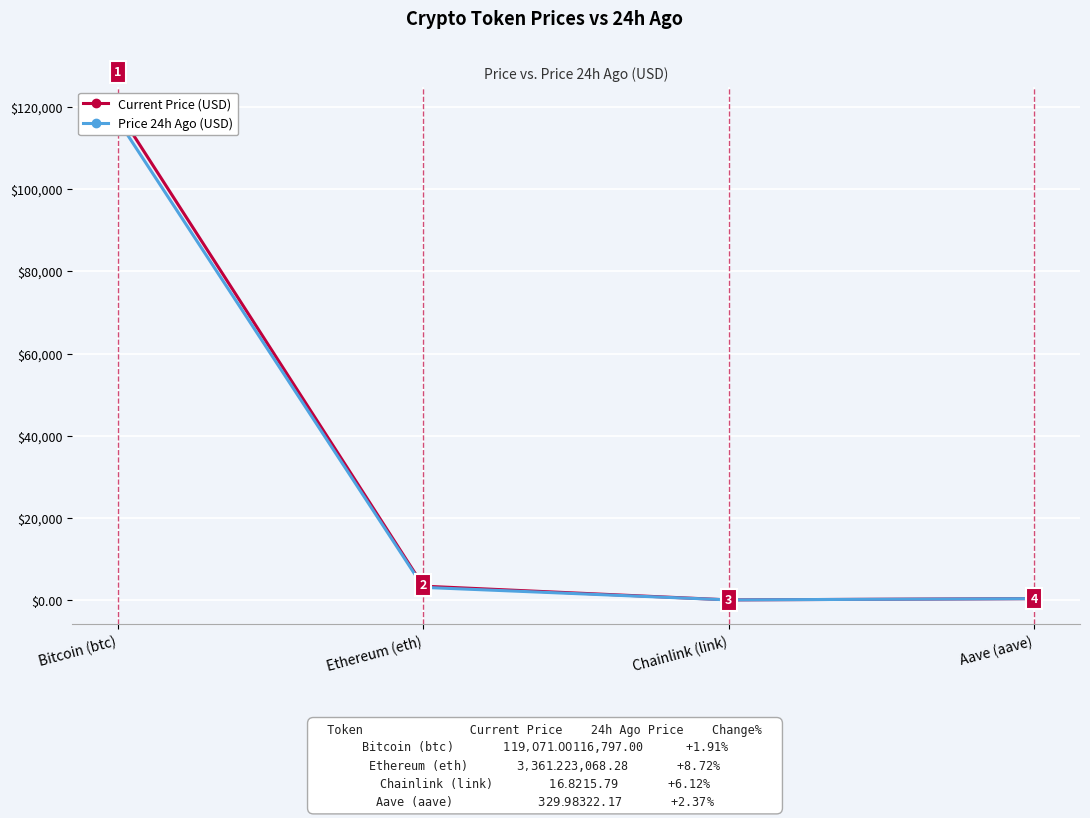

How many data points in Current Price (USD) are above 3361?

2